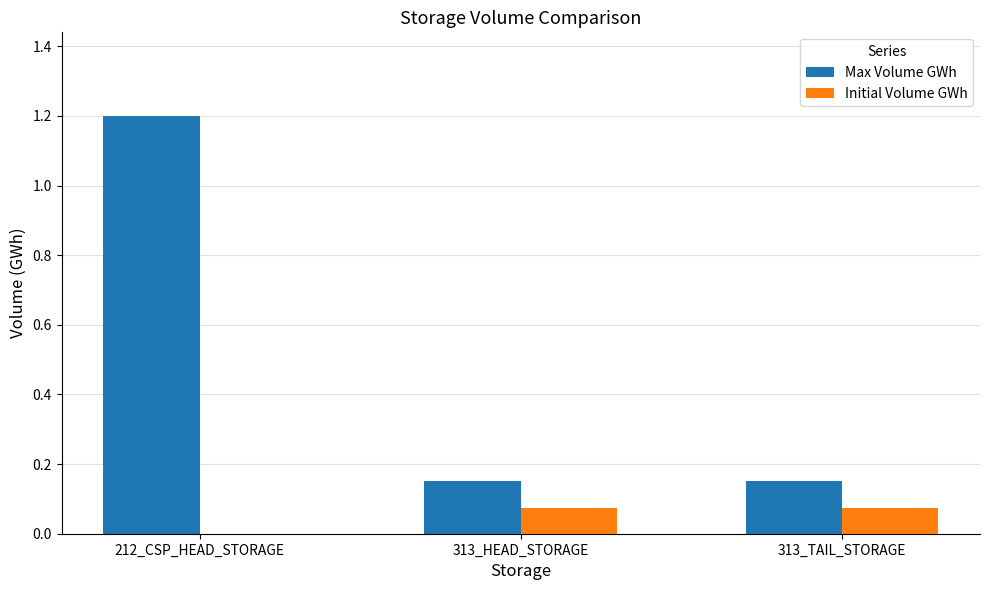

At which category is the sum across all series the highest?

212_CSP_HEAD_STORAGE